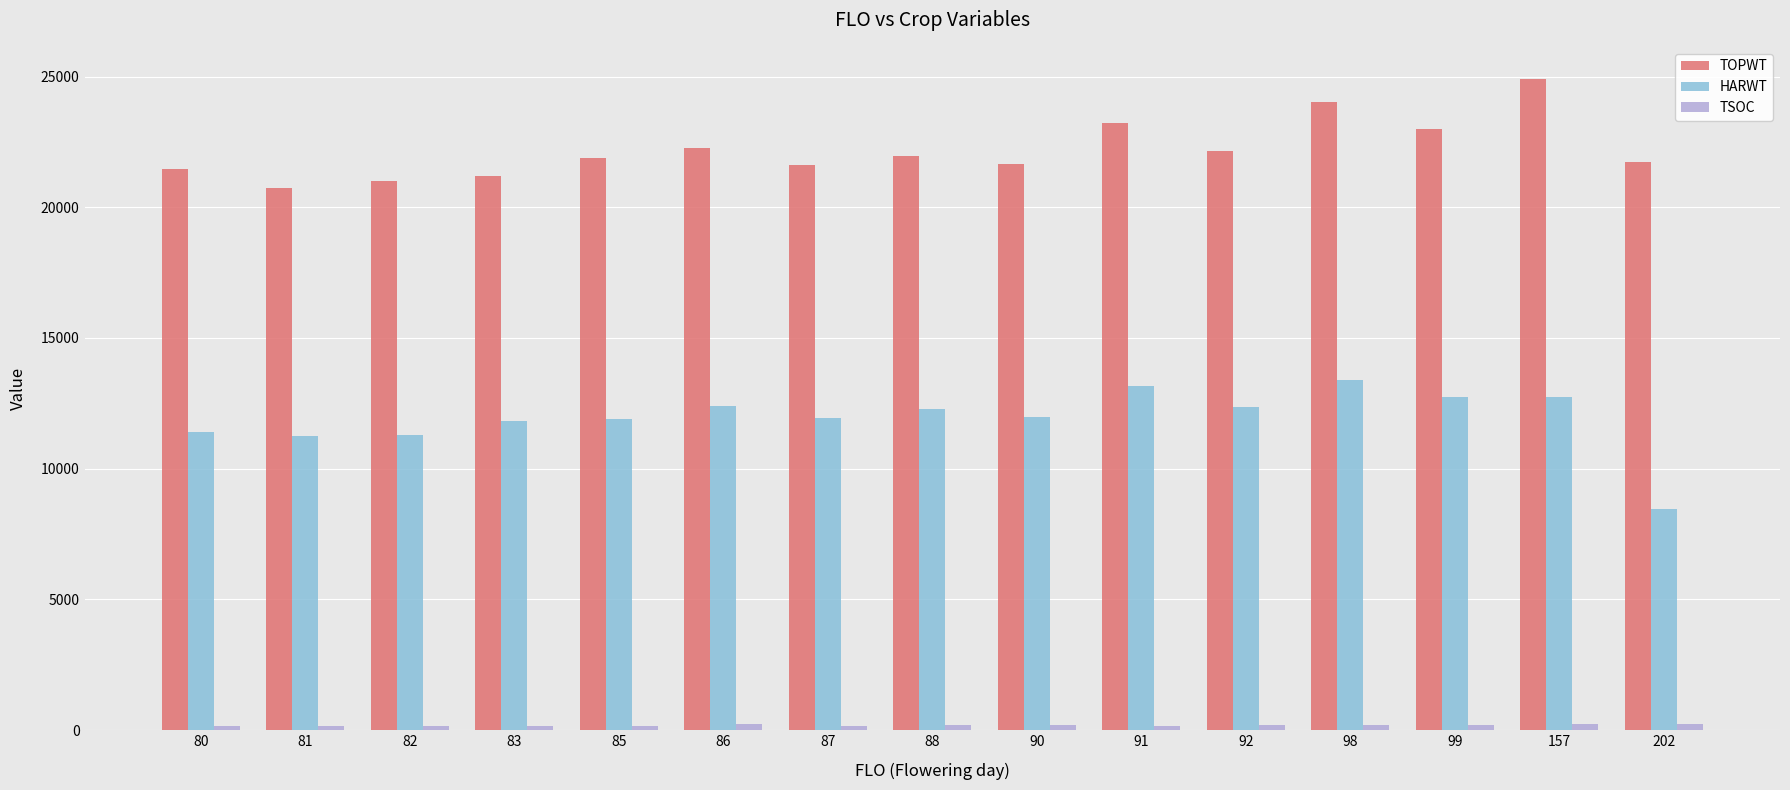

What is the average value of the TOPWT series?

22189